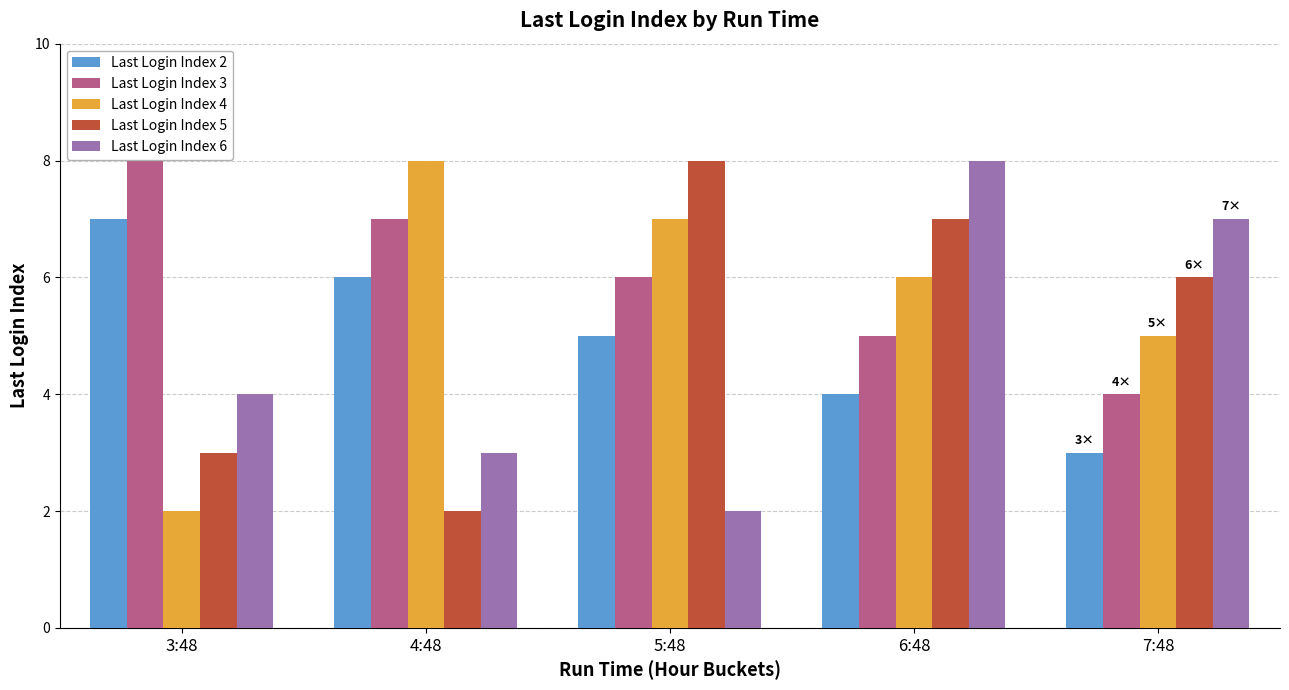

What is the spread (max minus min) of values at 7:48?

4